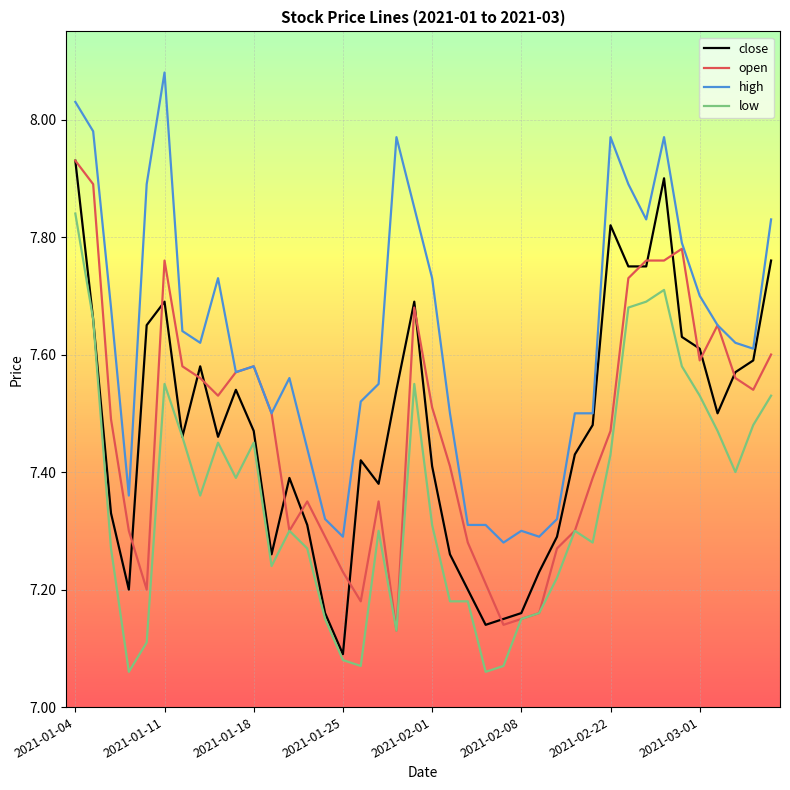

Which series has the largest total across all categories?

high